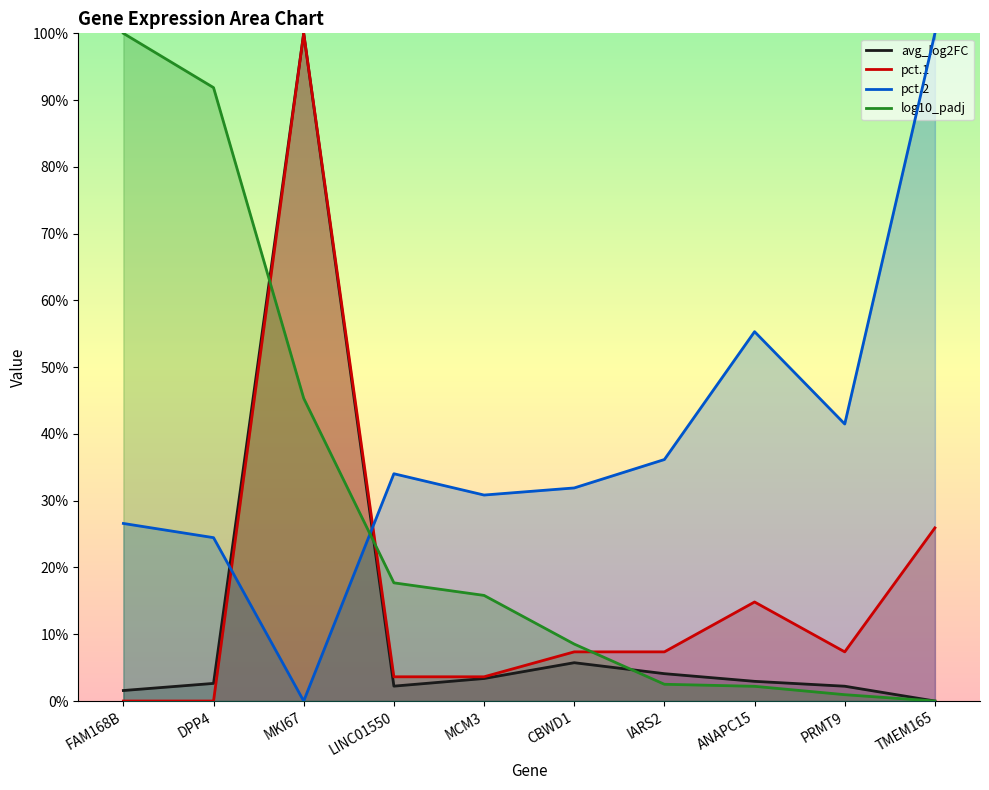

Which category has the lowest value in the pct.2 series?

MKI67